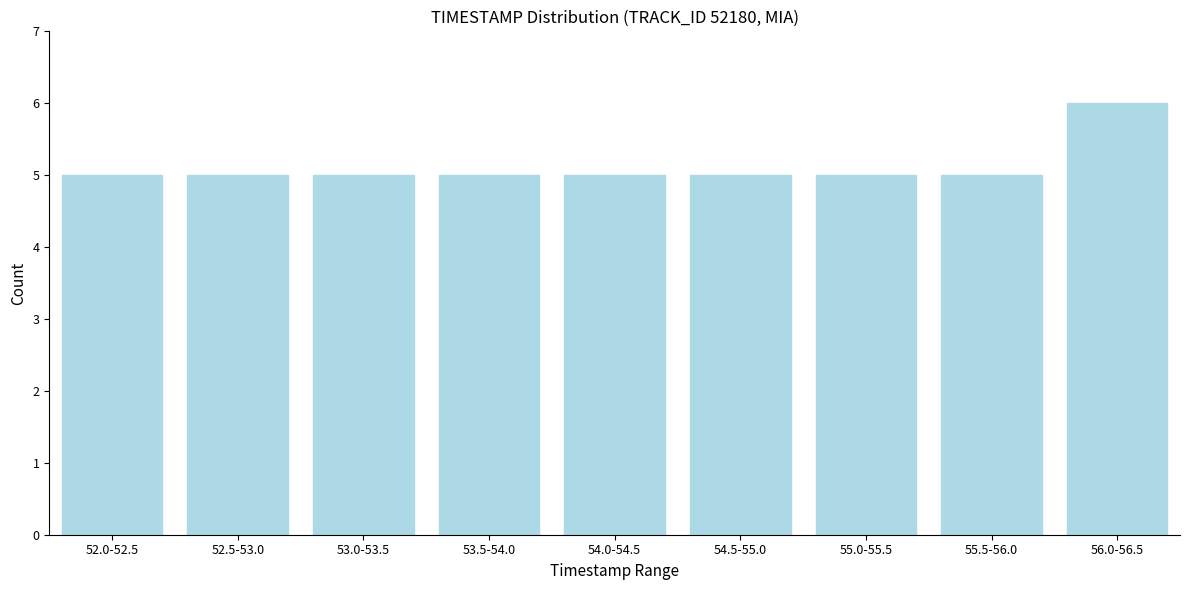

Reading right to left, list all the values displayed in this chart.

56.0-56.5=6	55.5-56.0=5	55.0-55.5=5	54.5-55.0=5	54.0-54.5=5	53.5-54.0=5	53.0-53.5=5	52.5-53.0=5	52.0-52.5=5